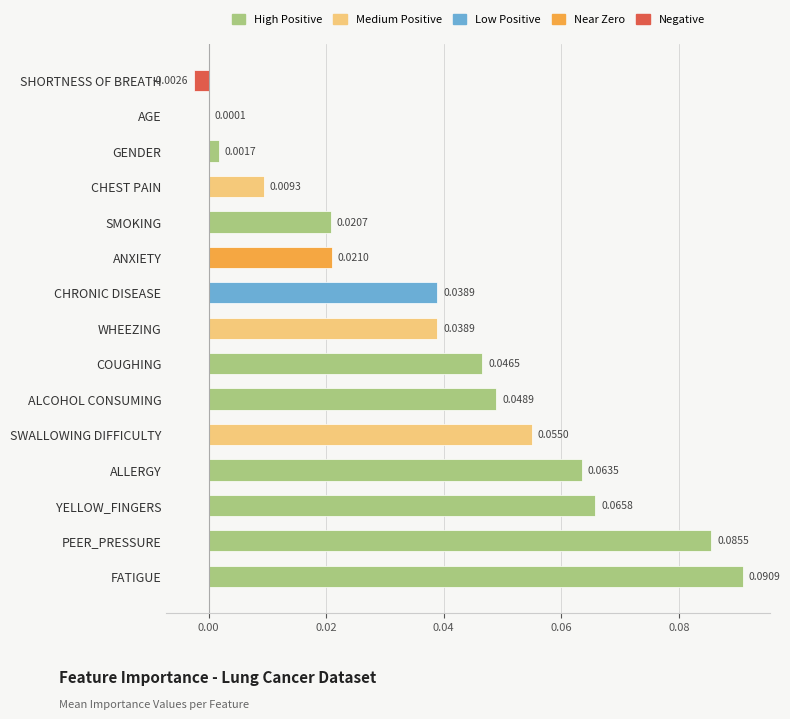

Between ALLERGY and SHORTNESS OF BREATH, which is larger?

ALLERGY